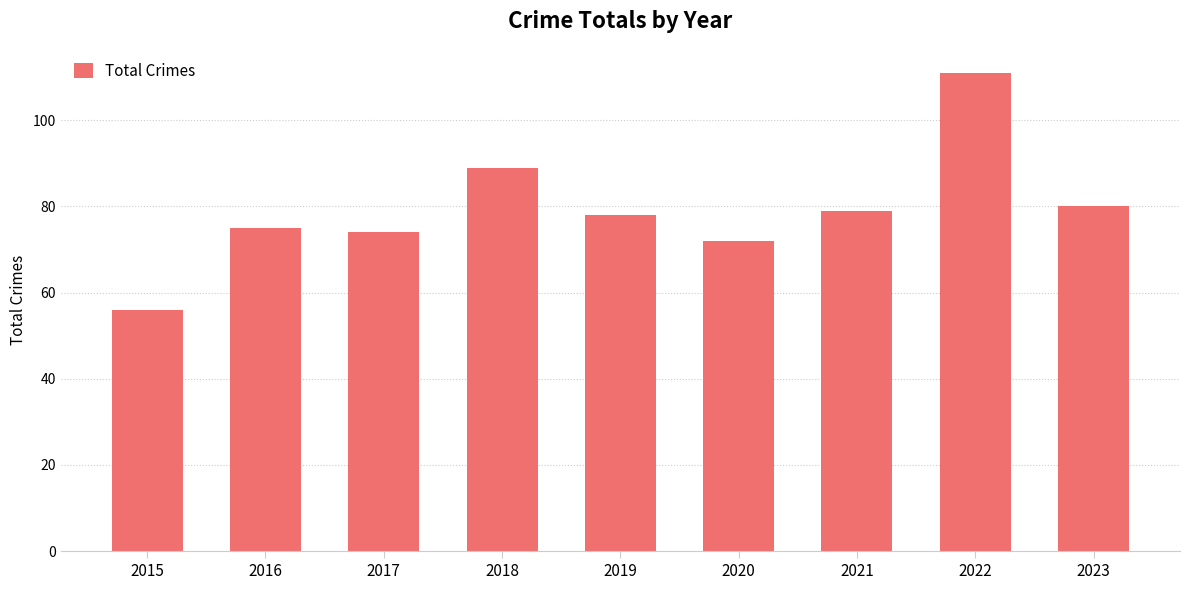

List the labels in order of value, largest first.

2022, 2018, 2023, 2021, 2019, 2016, 2017, 2020, 2015